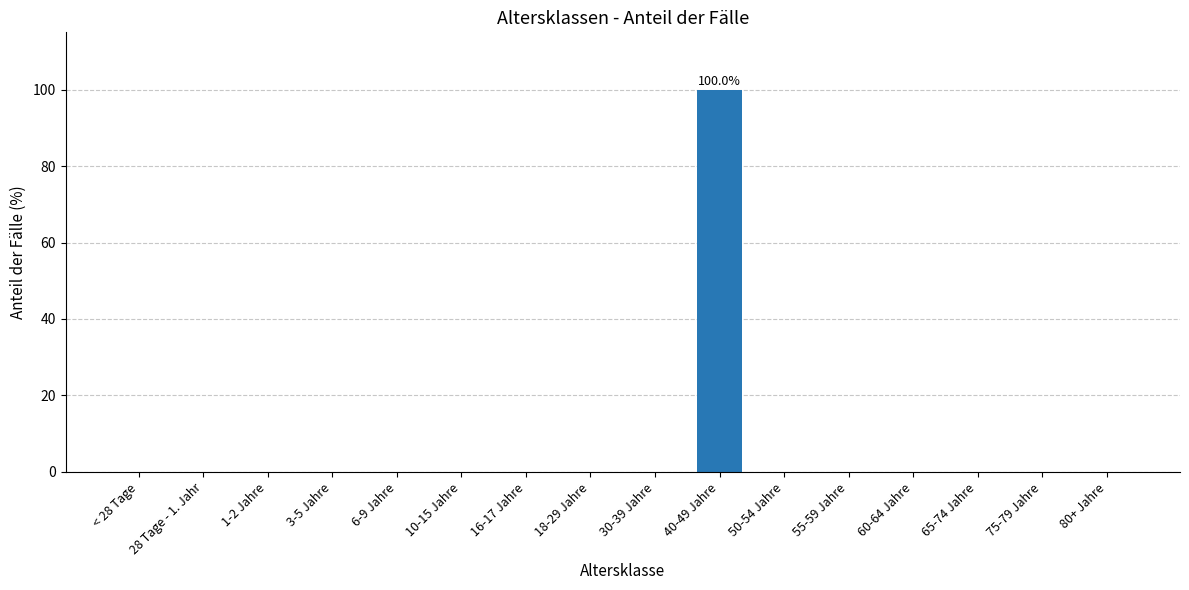

Reading right to left, list all the values displayed in this chart.

0	0	0	0	0	0	100	0	0	0	0	0	0	0	0	0